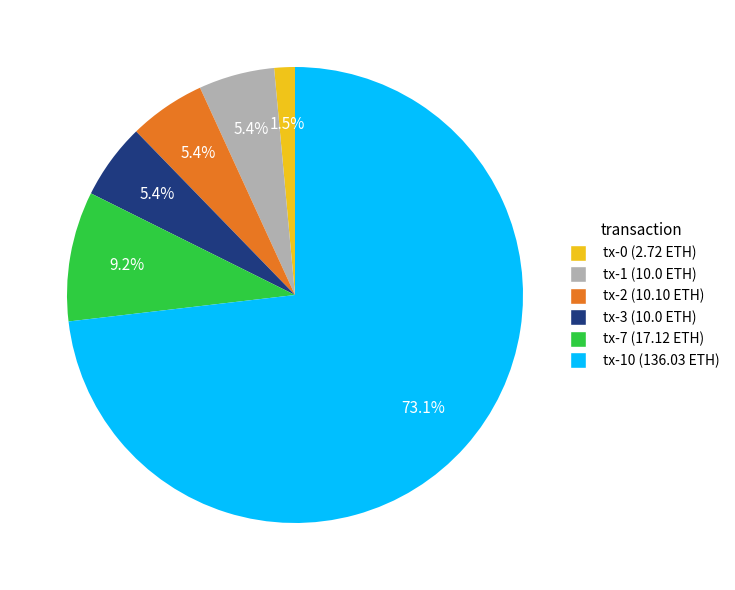

Does any single category account for the majority?

Yes